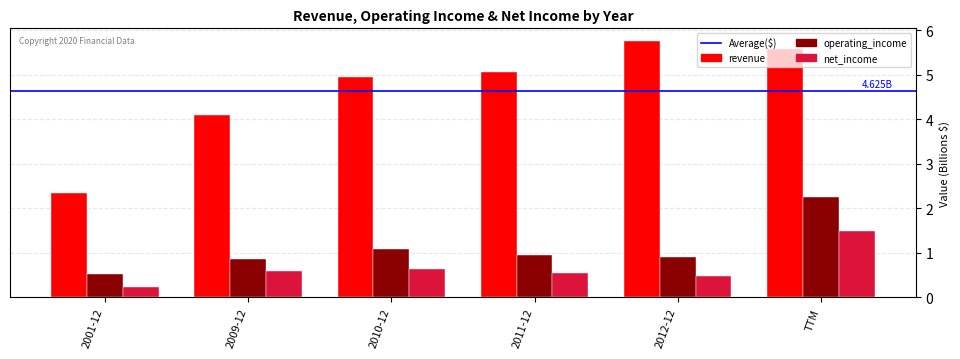

Which series has the largest total across all categories?

revenue